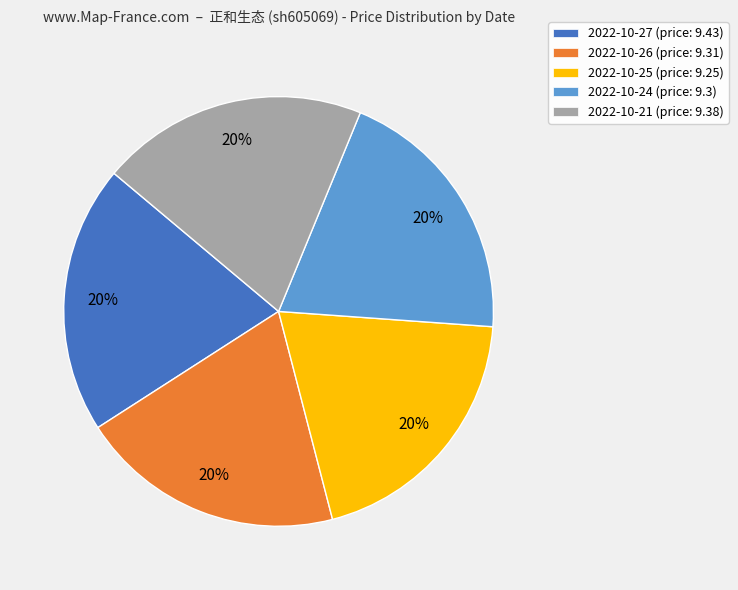

Is there a majority slice in this chart?

No